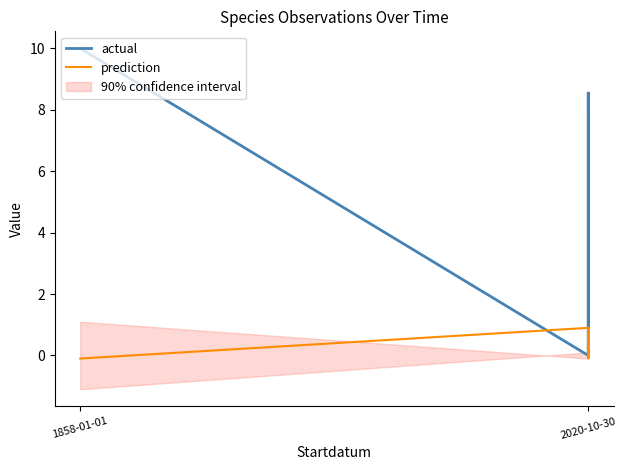

Which category has the lowest value in the prediction series?

1858-01-01